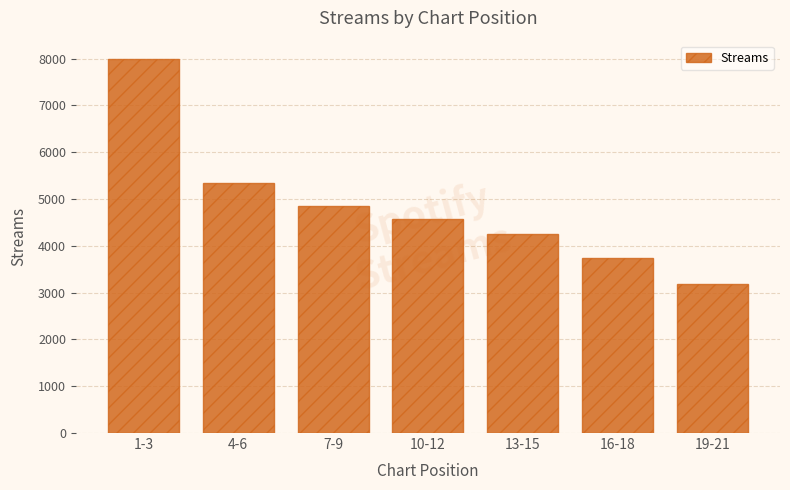

Rank the categories by value from lowest to highest.

19-21, 16-18, 13-15, 10-12, 7-9, 4-6, 1-3